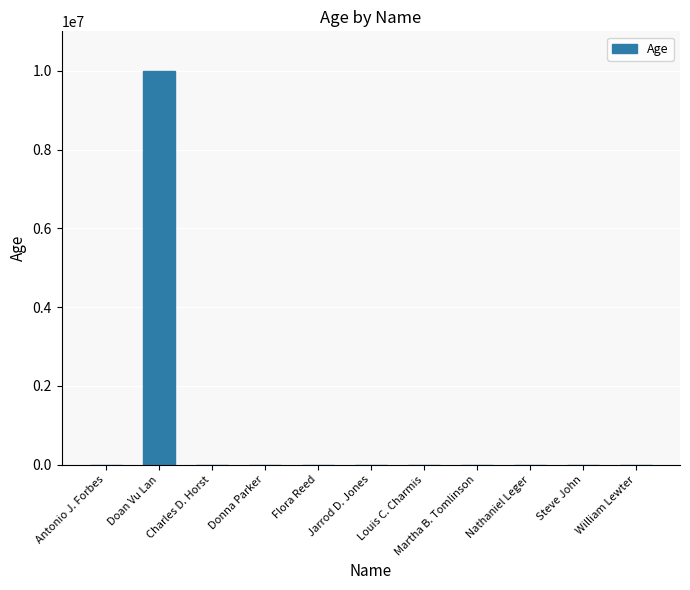

The value at Doan Vu Lan is 3563023. True or false?

False